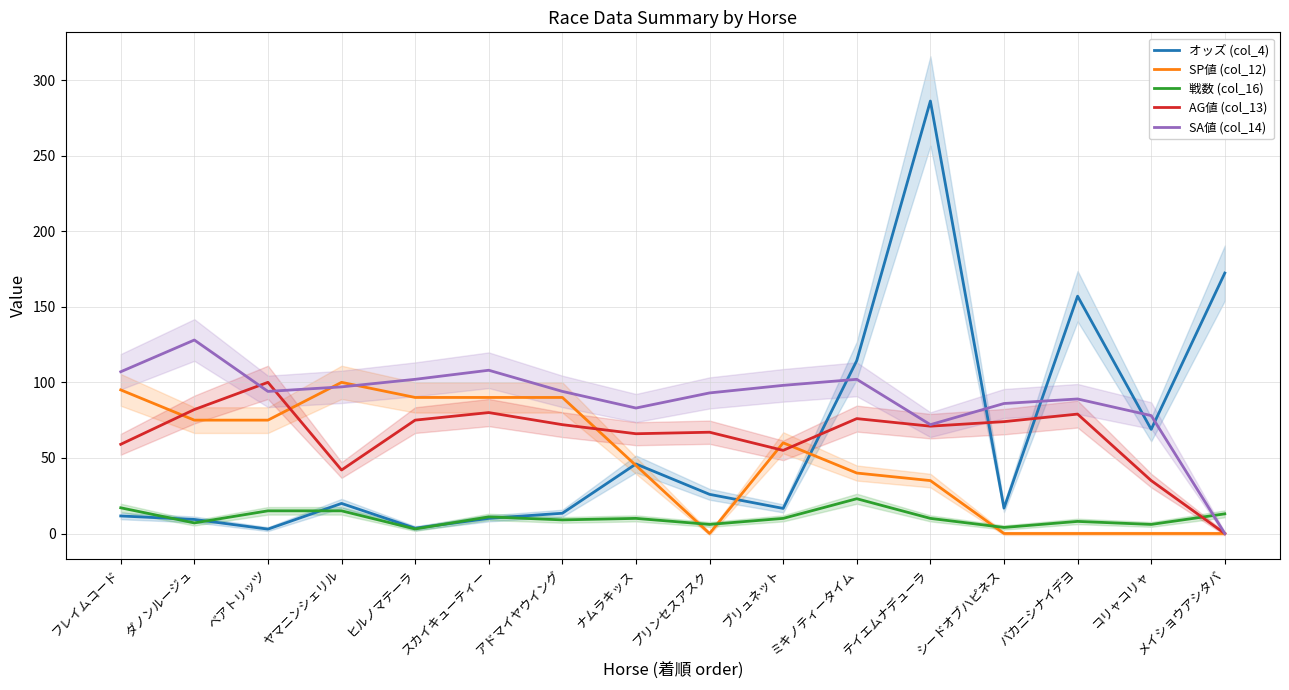

After their last crossing, which series has the higher values: SP値 (col_12) or オッズ (col_4)?

オッズ (col_4)